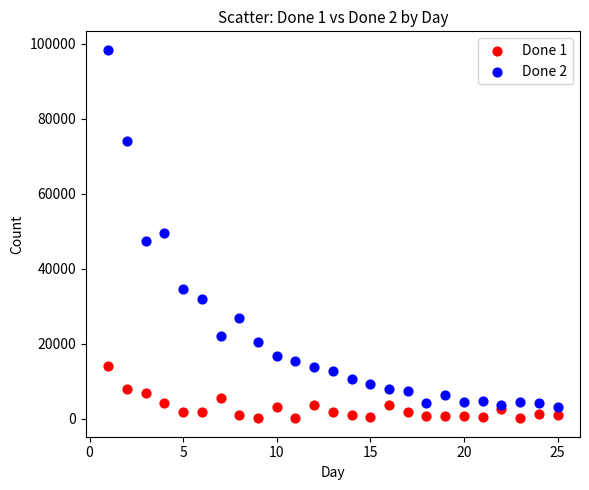

What is the X range (max minus min) for the scatter plot?

24